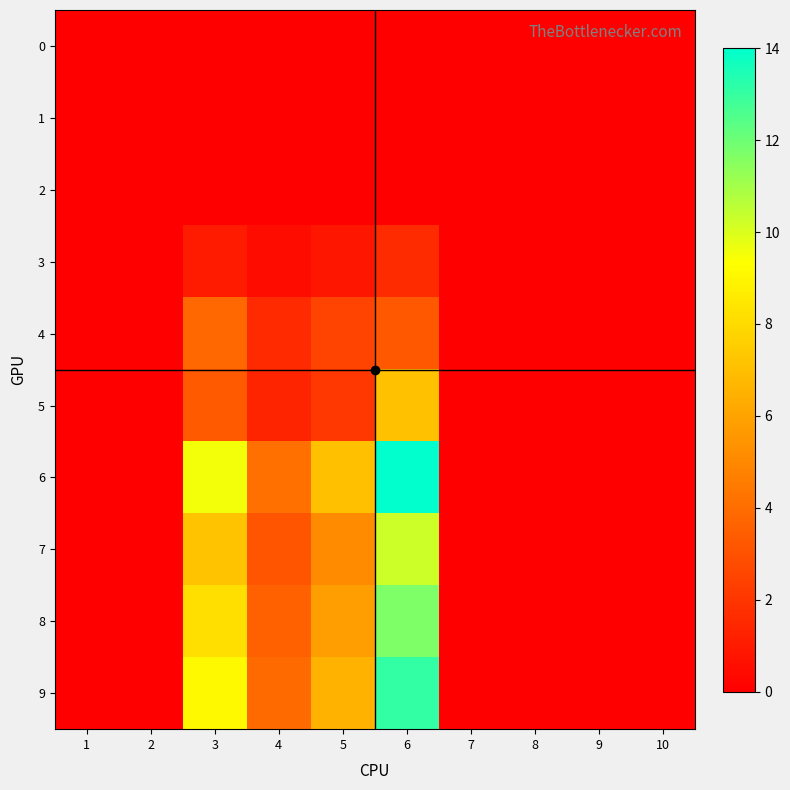

Reading left to right, what are all the values shown in this chart?

0: 1=0.0	2=0.0	3=0.0	4=0.0	5=0.0	6=0.0	7=0.0	8=0.0	9=0.0	10=0.0
1: 1=0.0	2=0.0	3=0.0	4=0.0	5=0.0	6=0.0	7=0.0	8=0.0	9=0.0	10=0.0
2: 1=0.0	2=0.0	3=0.0	4=0.0	5=0.0	6=0.0	7=0.0	8=0.0	9=0.0	10=0.0
3: 1=0.0	2=0.0	3=1.0	4=0.5	5=0.9	6=1.6	7=0.0	8=0.0	9=0.0	10=0.0
4: 1=0.0	2=0.0	3=3.8	4=1.6	5=2.5	6=3.2	7=0.0	8=0.0	9=0.0	10=0.0
5: 1=0.0	2=0.0	3=3.3	4=1.4	5=2.0	6=7.1	7=0.0	8=0.0	9=0.0	10=0.0
6: 1=0.0	2=0.0	3=9.5	4=4.1	5=7.0	6=14.0	7=0.0	8=0.0	9=0.0	10=0.0
7: 1=0.0	2=0.0	3=7.2	4=3.1	5=5.1	6=10.2	7=0.0	8=0.0	9=0.0	10=0.0
8: 1=0.0	2=0.0	3=8.2	4=3.5	5=5.9	6=11.7	7=0.0	8=0.0	9=0.0	10=0.0
9: 1=0.0	2=0.0	3=9.1	4=3.9	5=6.5	6=13.0	7=0.0	8=0.0	9=0.0	10=0.0